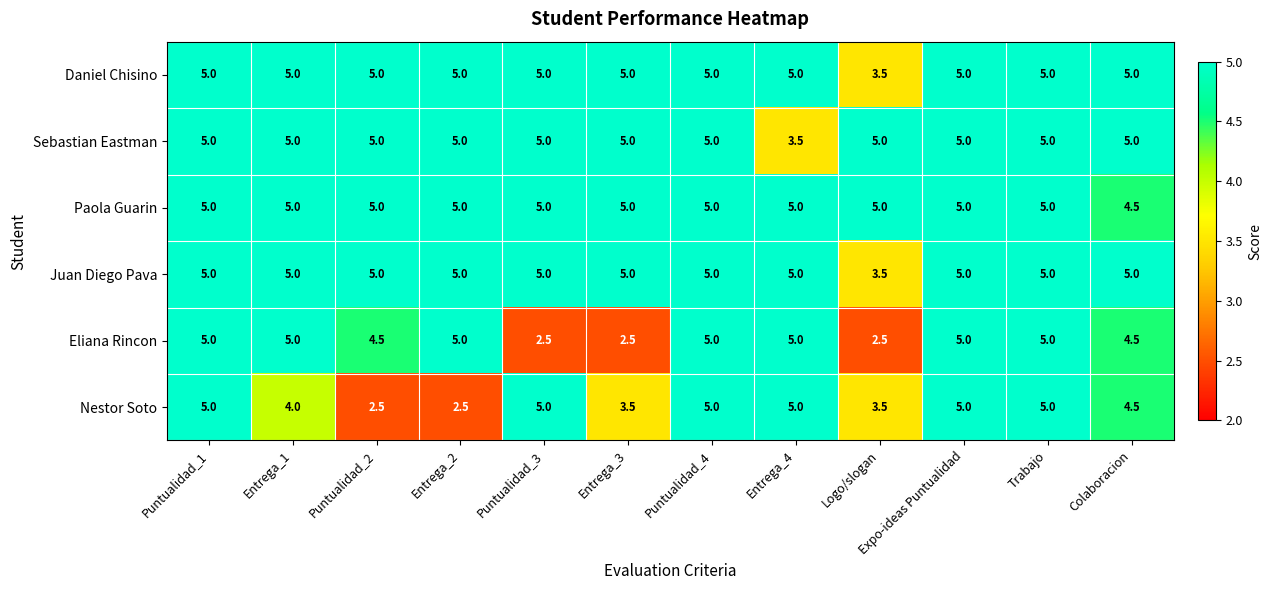

What is the difference between the maximum and minimum values in the Daniel Chisino series?

1.5